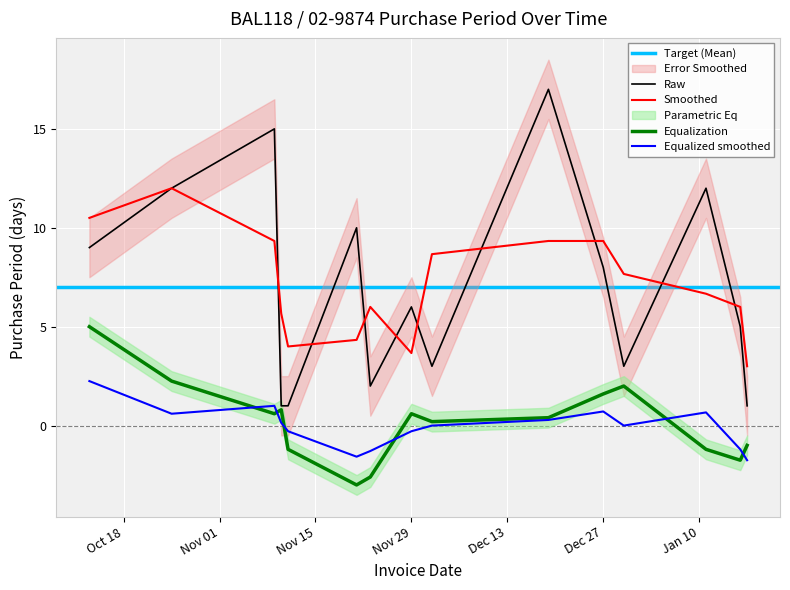

What is the change in value from 2016-11-10 to 2016-11-23?

+1